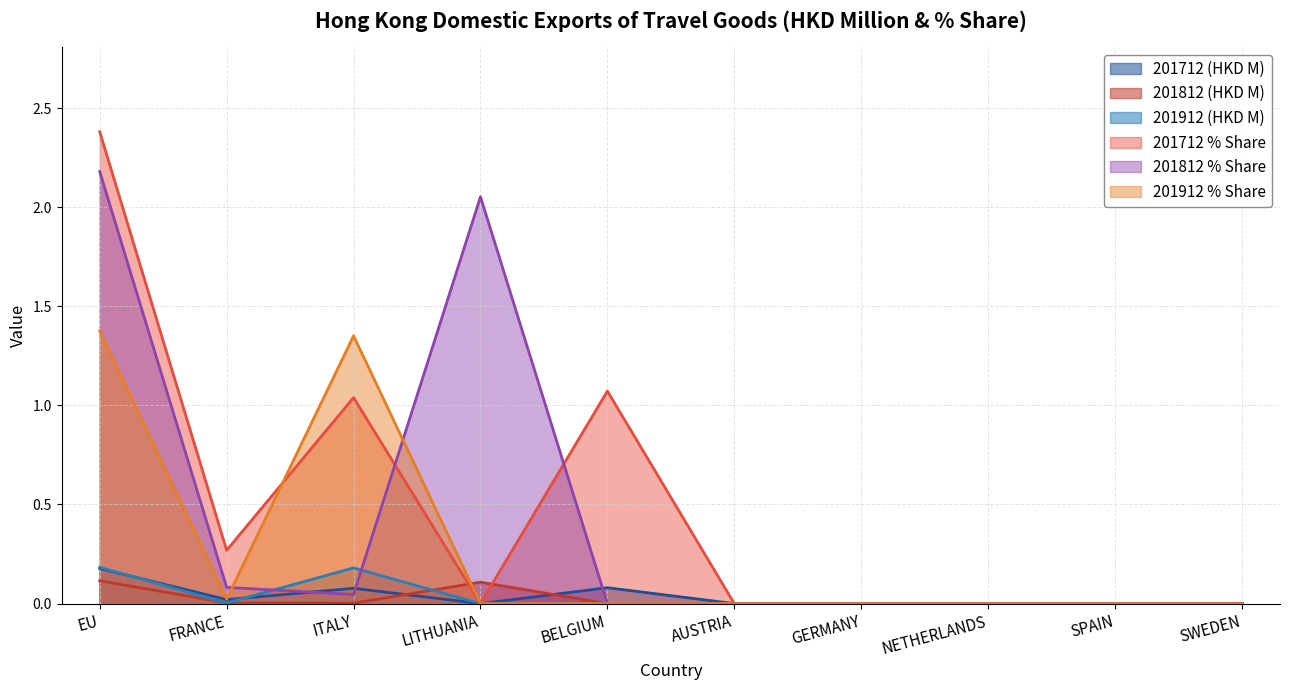

Which category has the highest value in the 201912 (HKD M) series?

EU